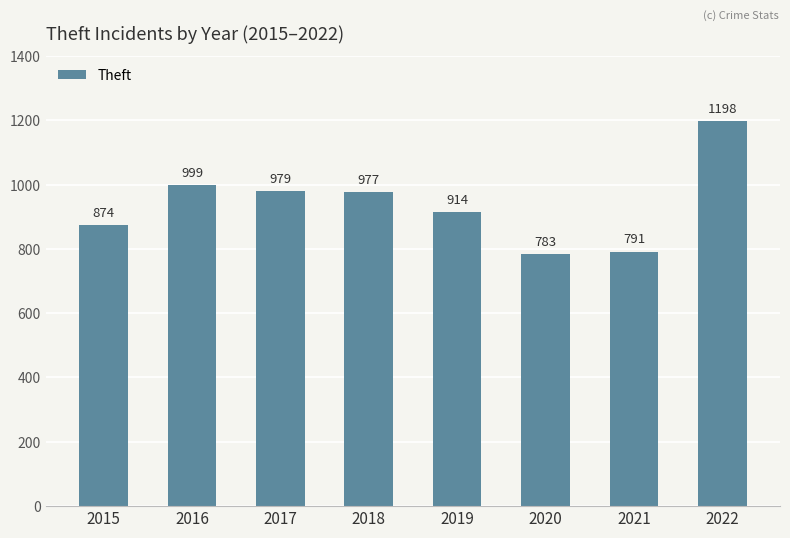

What is the value of the 8th bar from the left?

1198